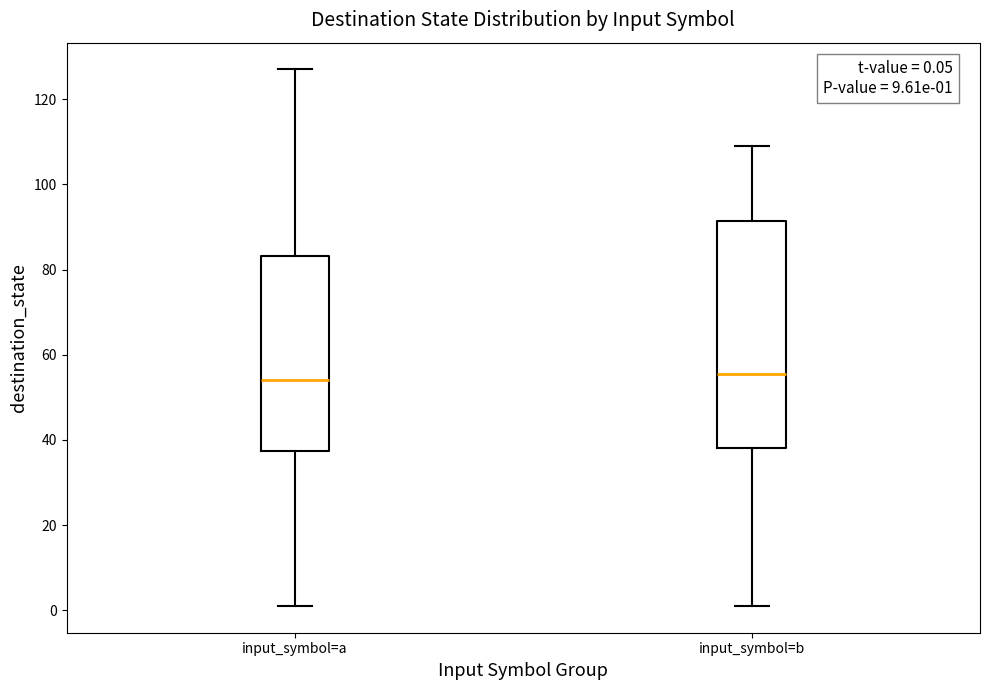

Which box is the tallest, from its lower edge to its upper edge?

input_symbol=b